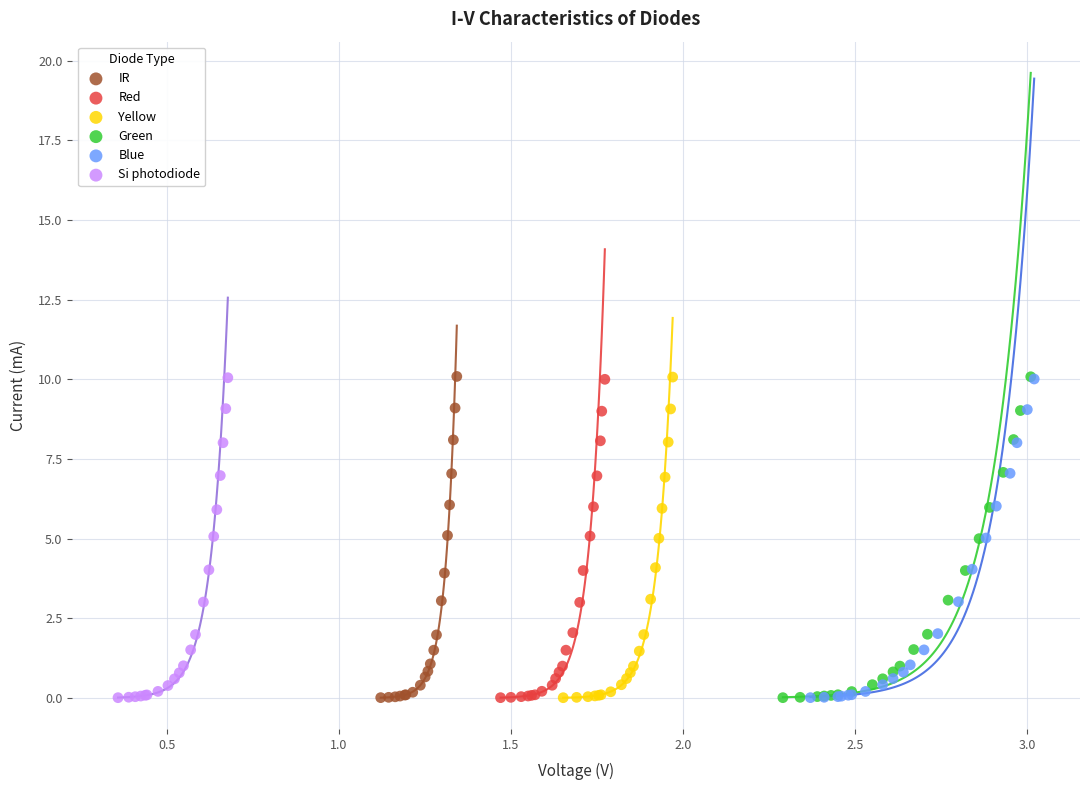

What are all the series names shown in the legend?

IR, Red, Yellow, Green, Blue, Si photodiode